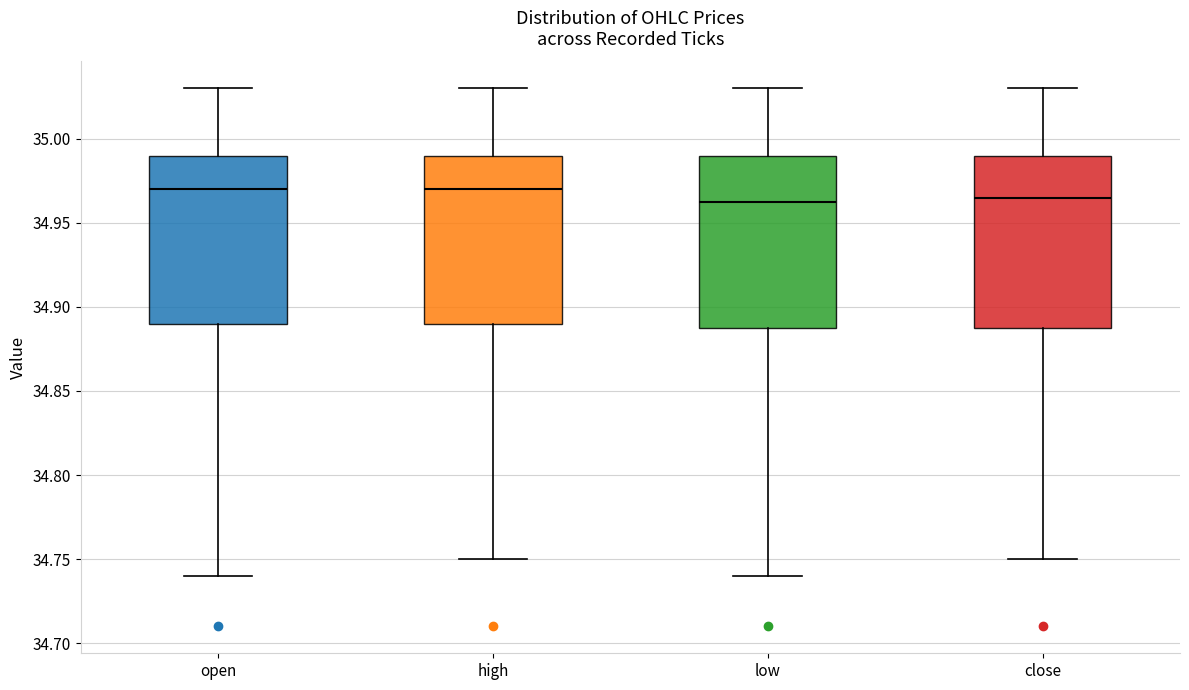

Where does the upper whisker of the box for low end on the y-axis? The values are not printed on the chart, so give them approximately, as read against the axis.

35.030